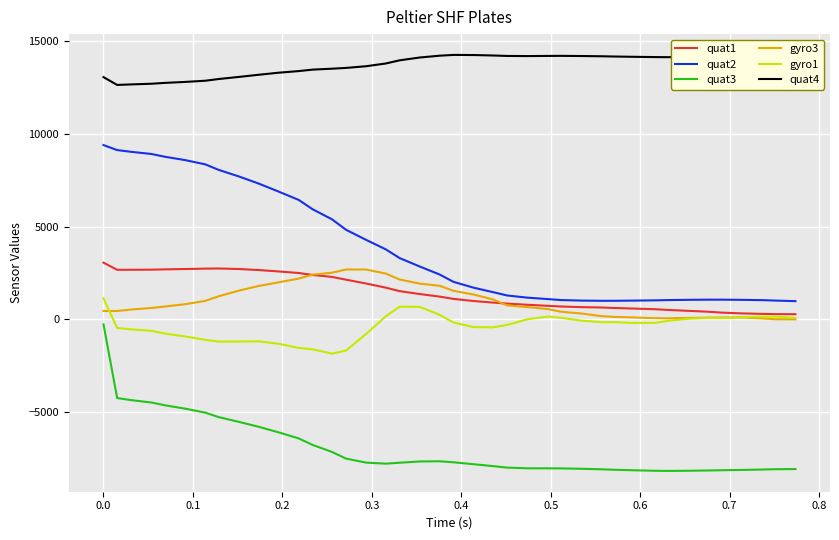

True or false: gyro1 and quat3 intersect in this chart.

False